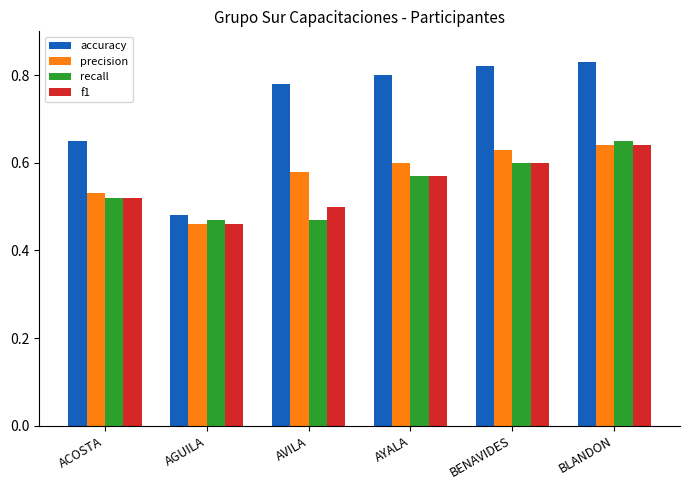

At which label does precision reach its minimum?

AGUILA